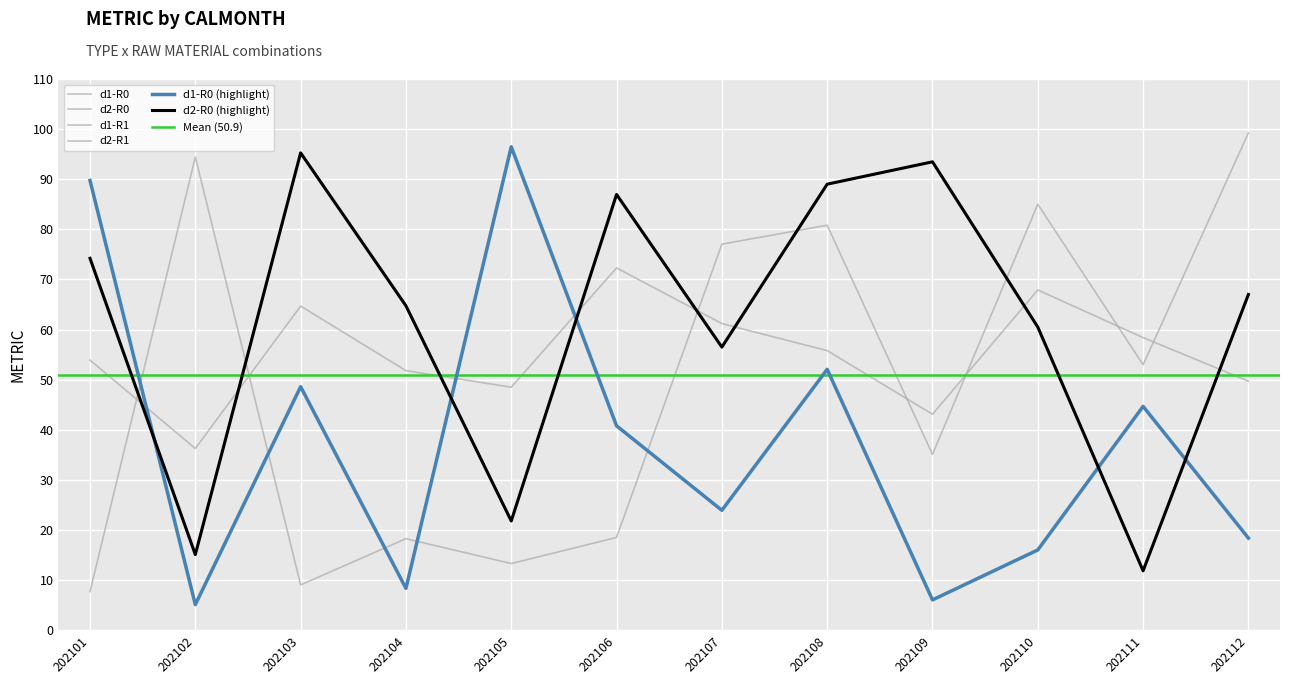

Where is the first local maximum for d1-R1?

202102